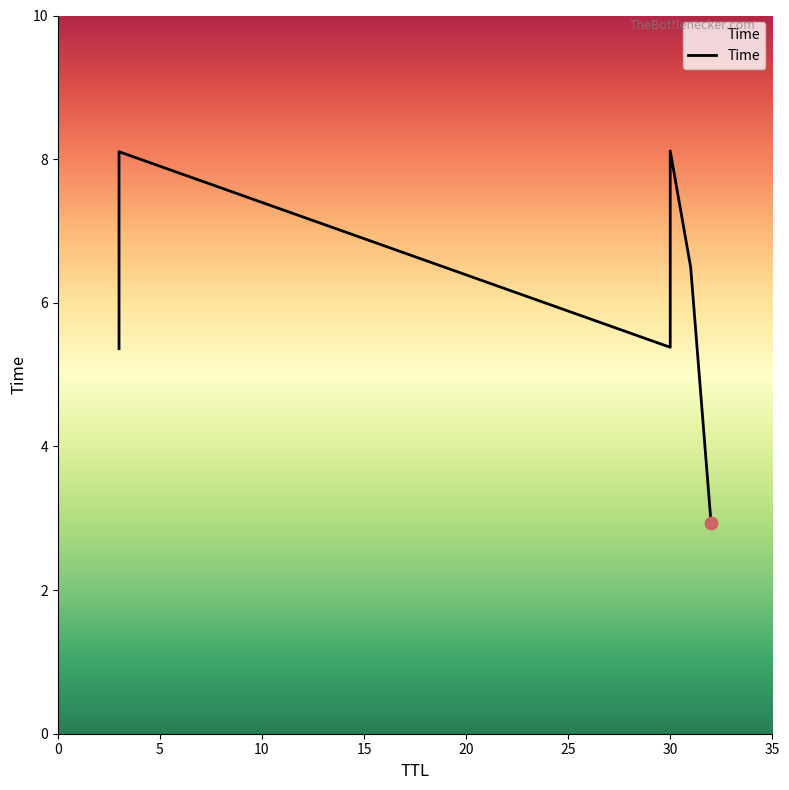

Which has a higher value, 30 or 31?

30